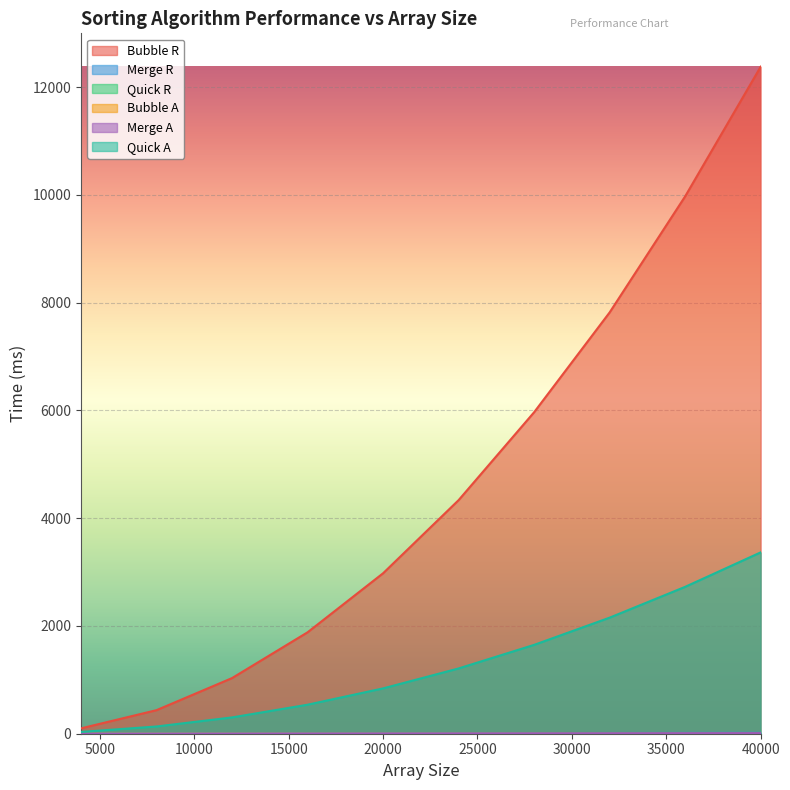

Rank the categories by Bubble A value from lowest to highest.

4000, 8000, 12000, 16000, 20000, 24000, 28000, 32000, 36000, 40000